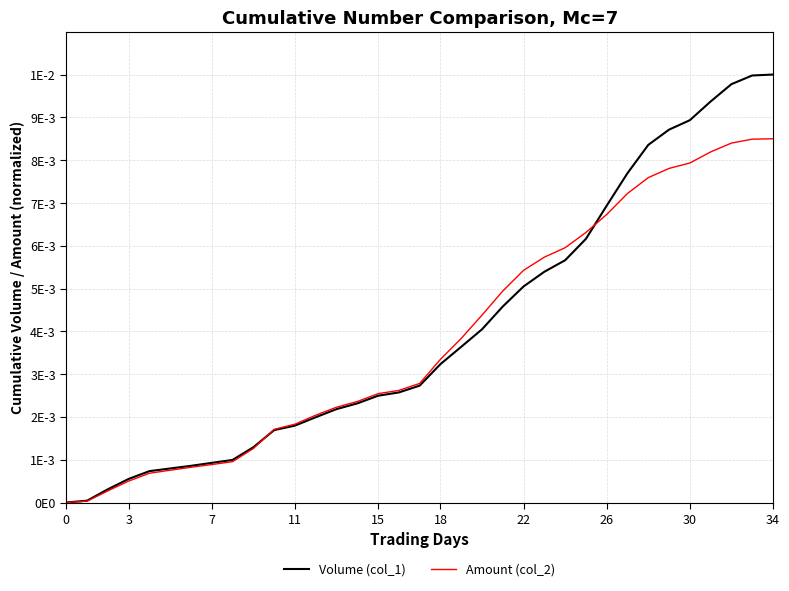

Which series ends up on top after the final intersection of Volume (col_1) and Amount (col_2)?

Volume (col_1)